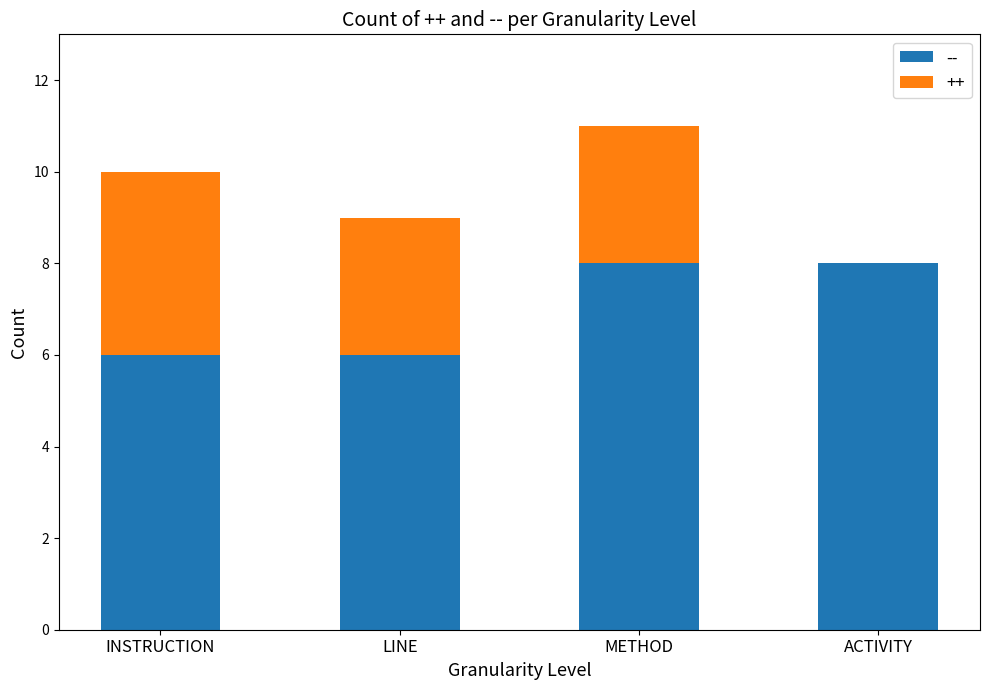

True or false: -- has a value of 14 at ACTIVITY.

False